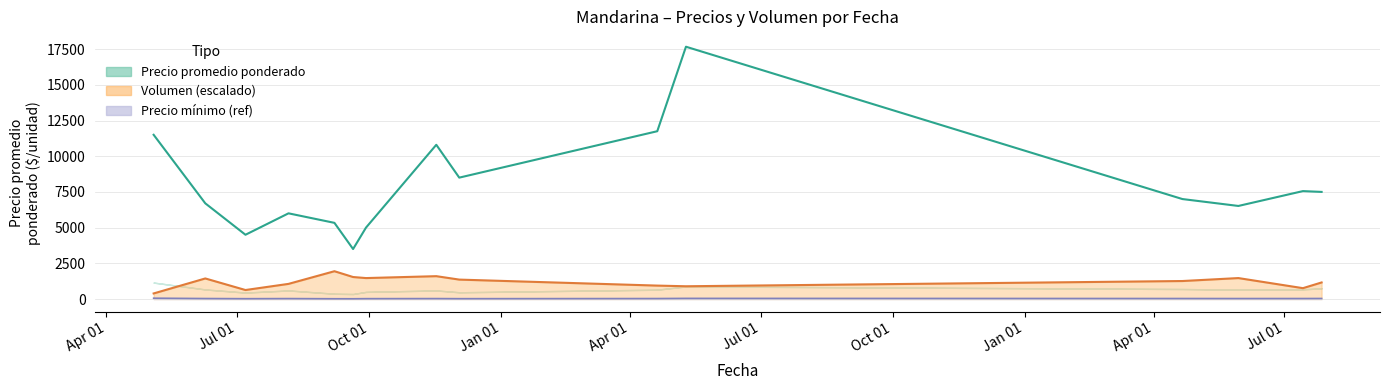

What is the spread (max minus min) of values at 3?

17100